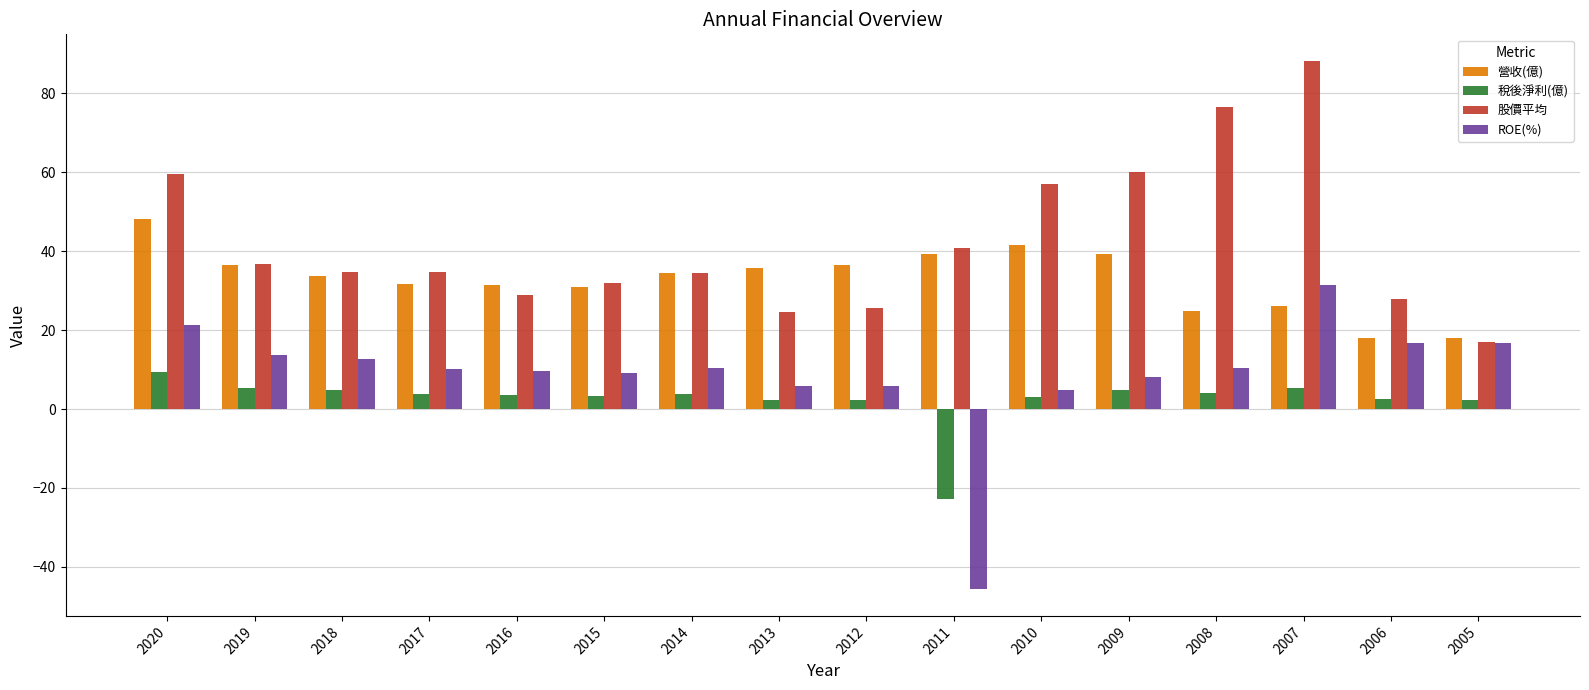

Between 2020 and 2007, which series saw the biggest shift?

股價平均